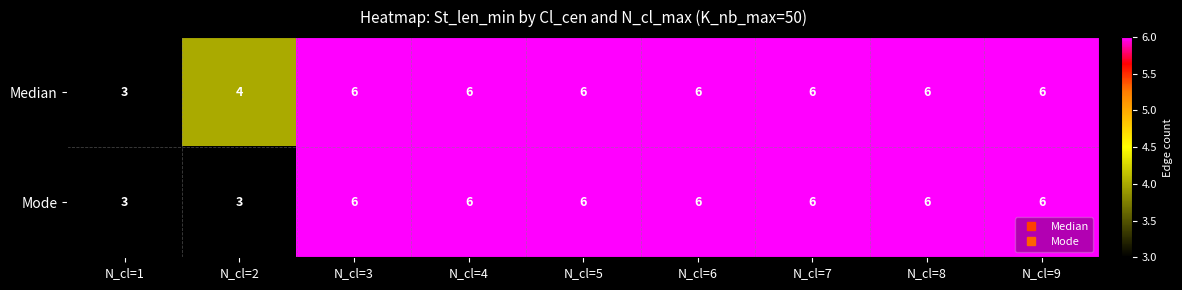

What is the maximum value shown in the chart?

6